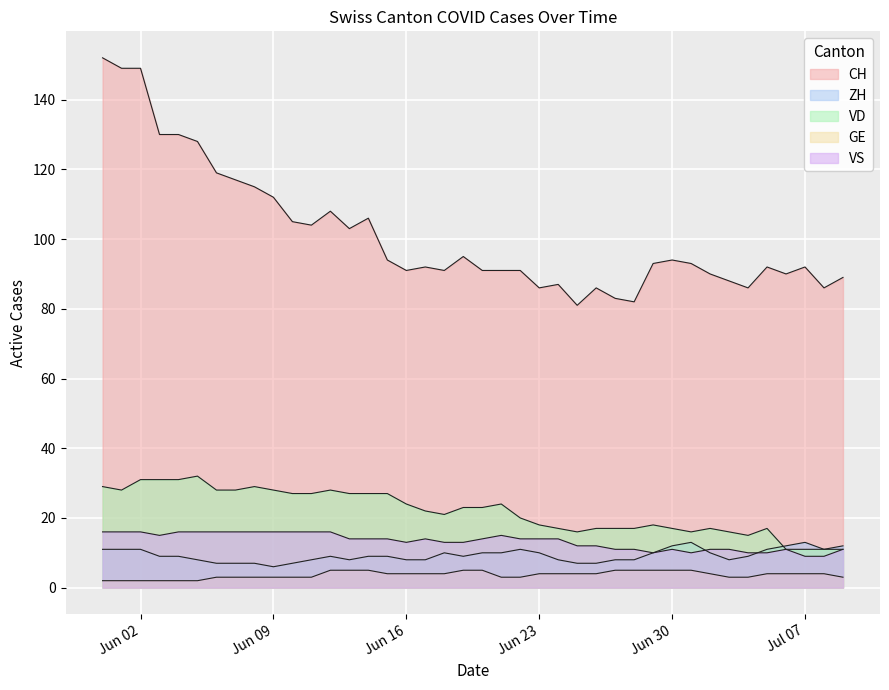

True or false: VD and GE intersect in this chart.

False